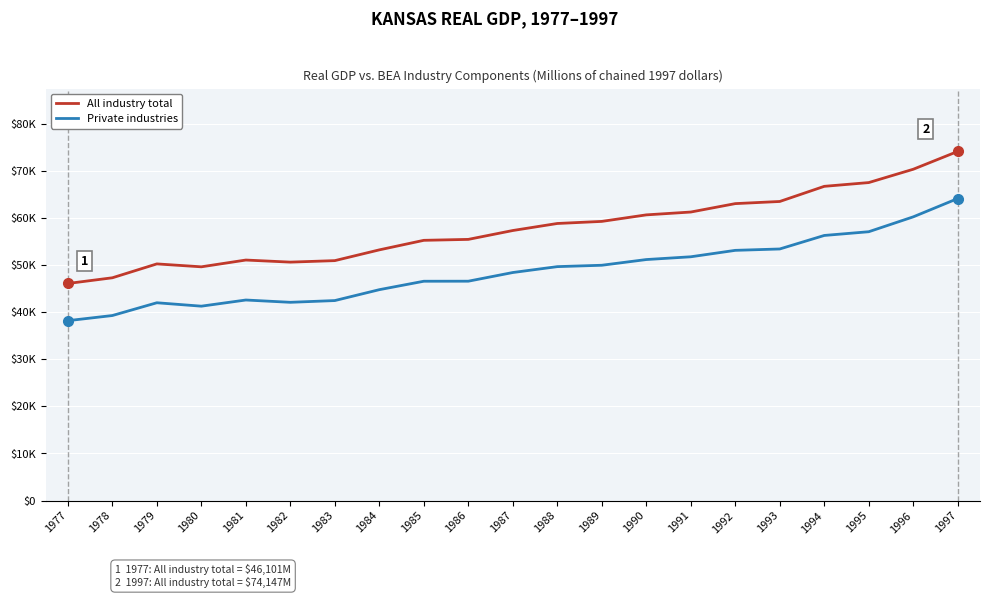

Does the chart display data point markers on the line(s)?

No